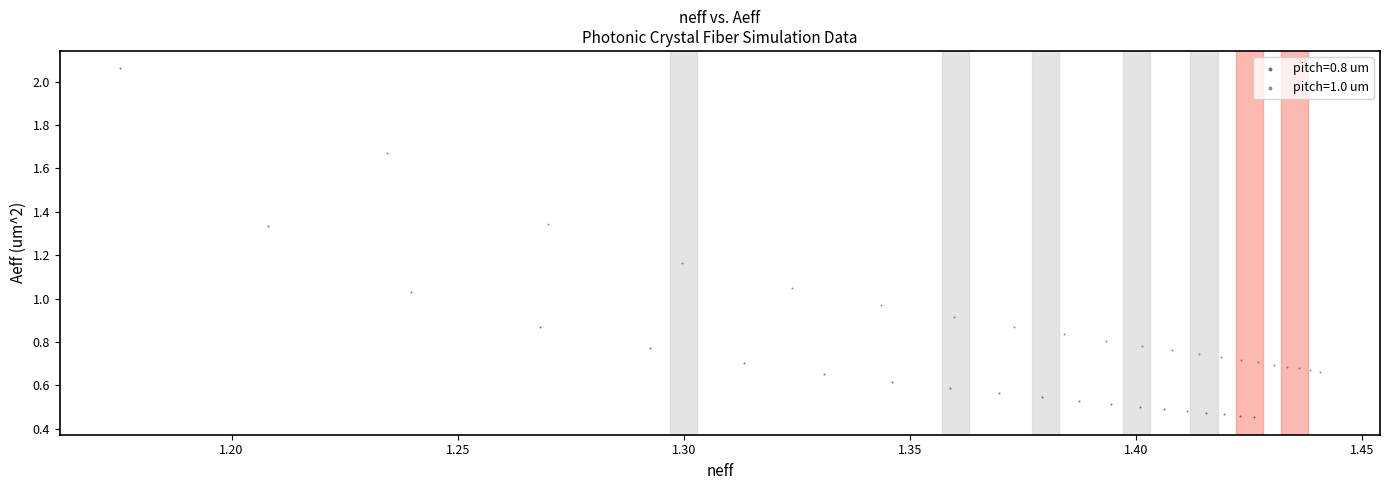

Which series reaches the minimum Y coordinate?

pitch=0.8 um